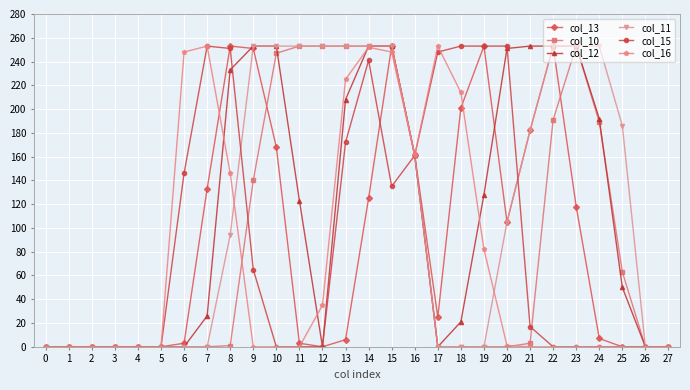

What is the greatest value displayed?

253